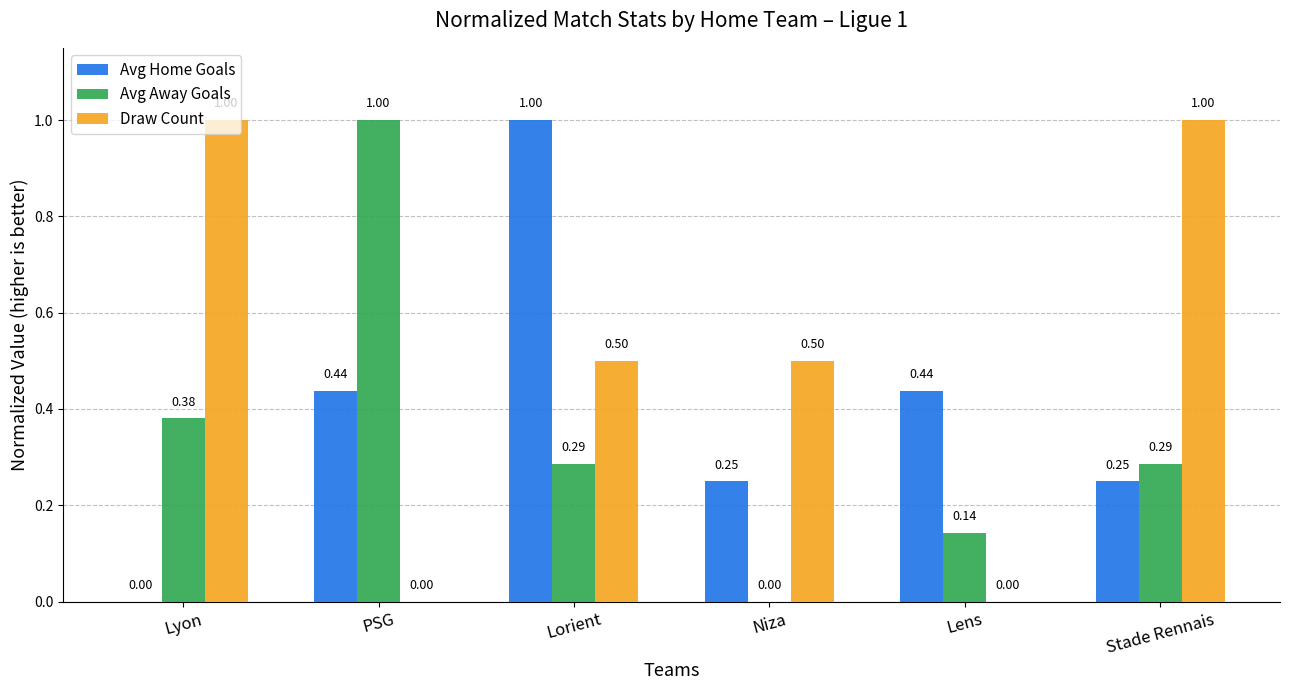

What is the sum of all Avg Home Goals values?

2.4